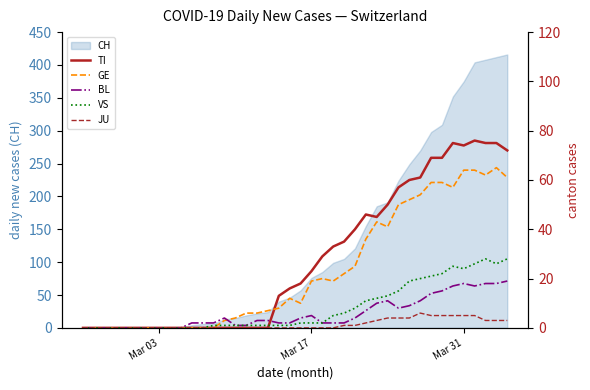

How many lines are shown in the chart?

5